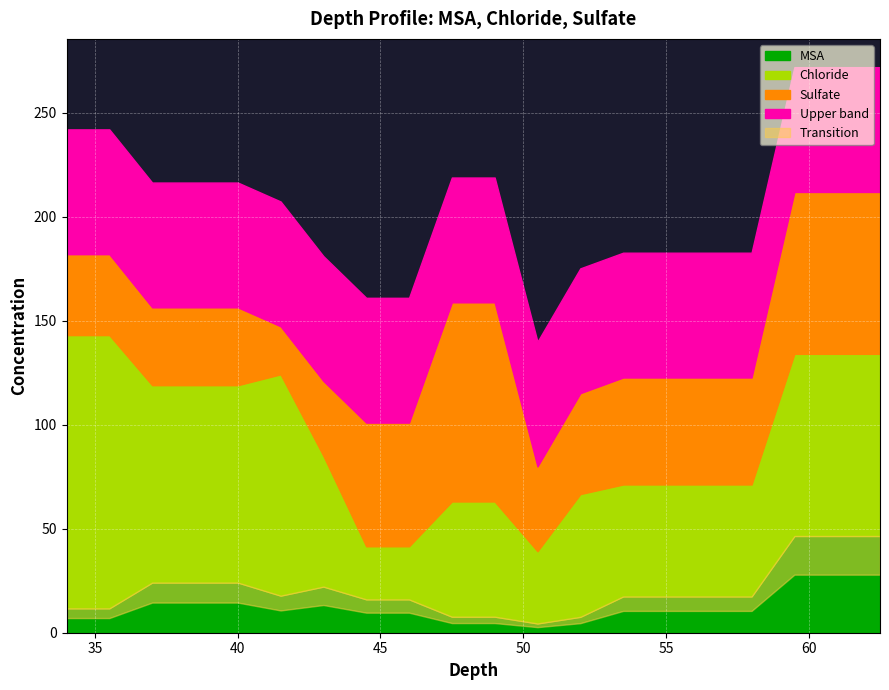

What is the difference between the highest and lowest values at 38.5?

70.7